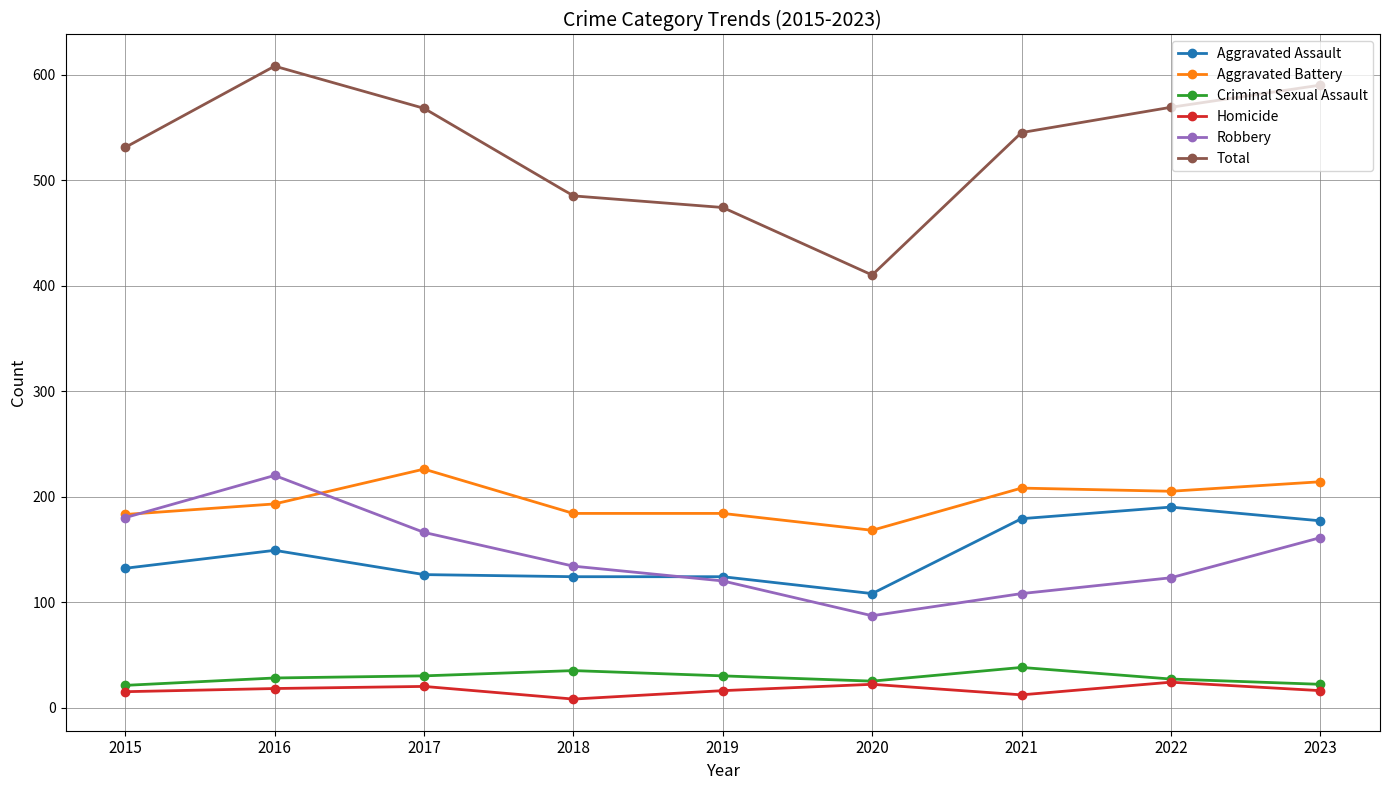

How many lines are shown in the chart?

6